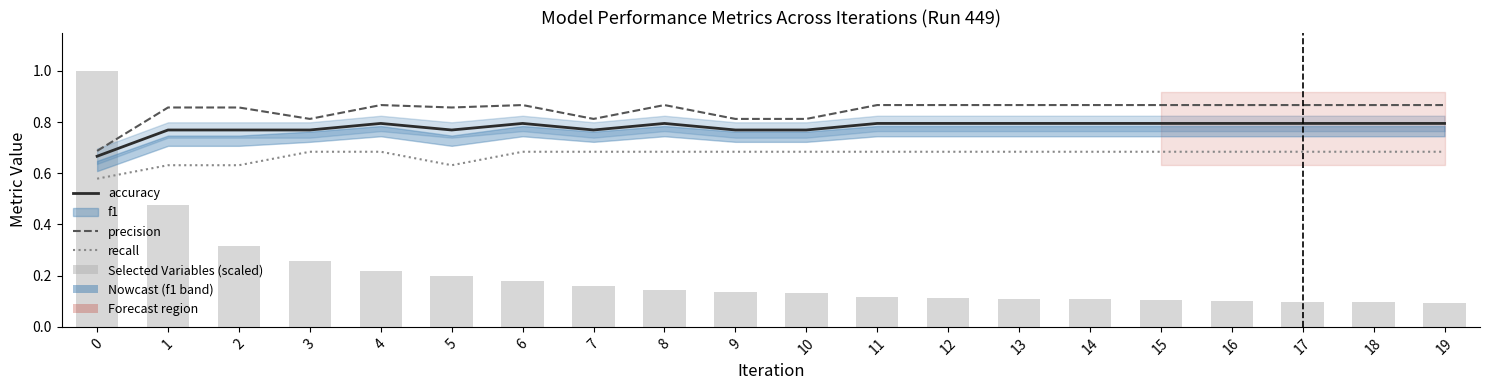

Is it true that precision equals 1.1 at 16?

False